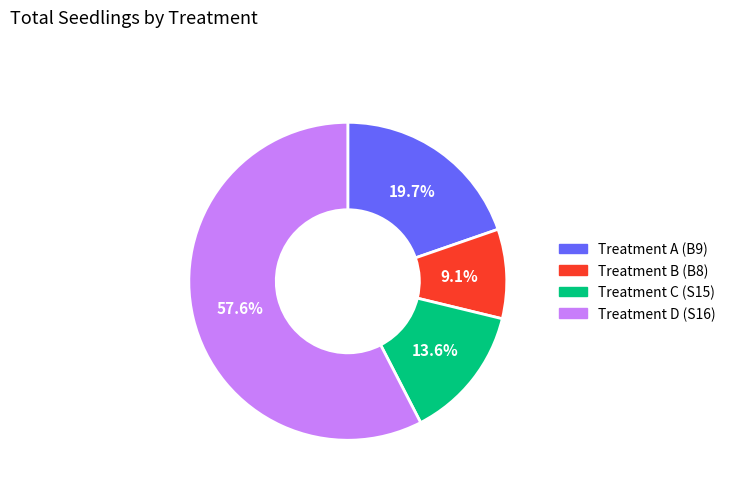

Which has a higher value, Treatment D (S16) or Treatment A (B9)?

Treatment D (S16)